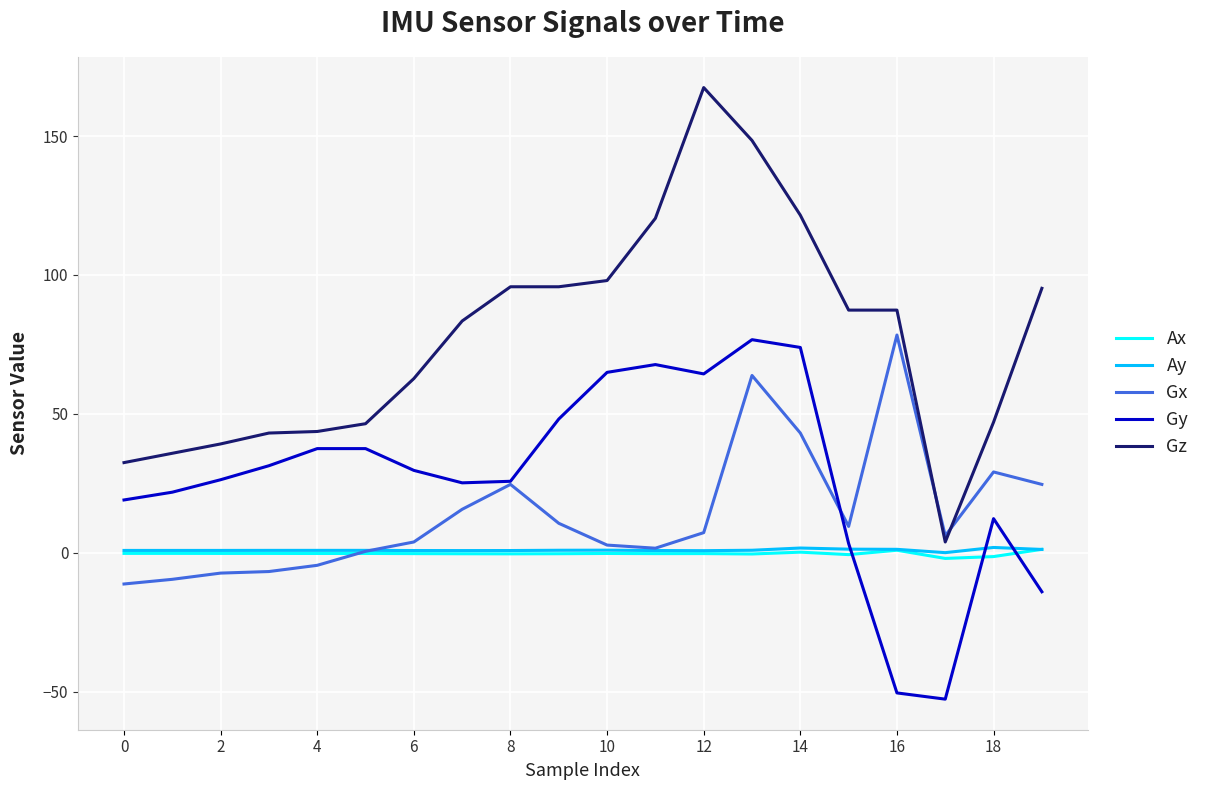

What is the maximum value for Gx?

78.4